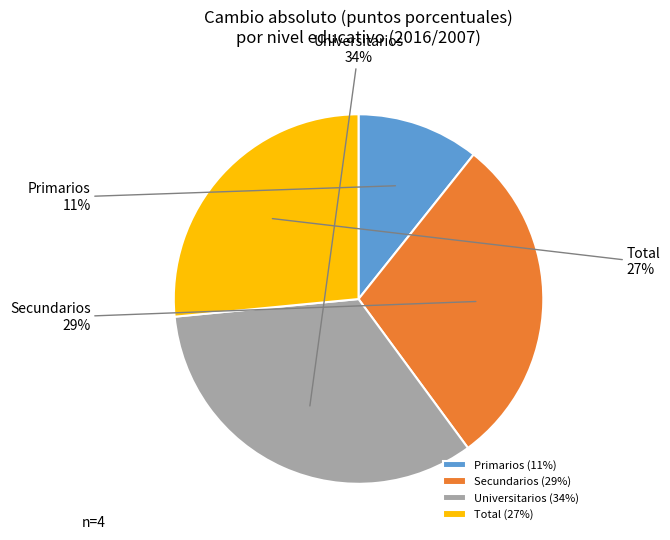

Do Universitarios and Secundarios together represent more than half of the pie?

Yes